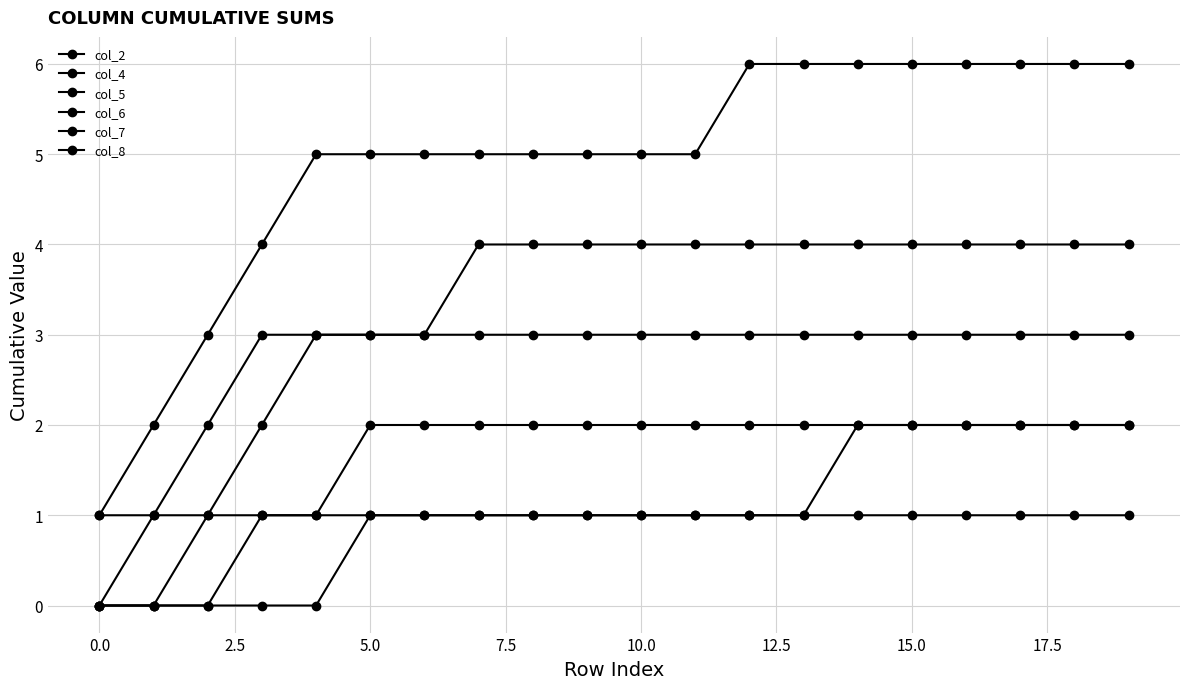

Is this an area chart (filled region under the line)?

No